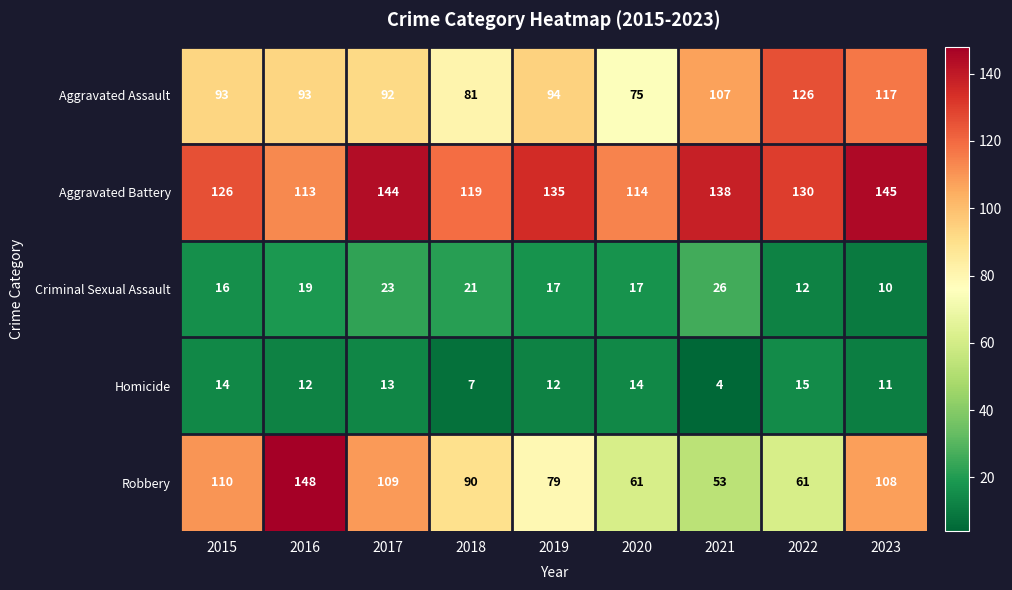

Between 2016 and 2022, which series saw the biggest shift?

Robbery